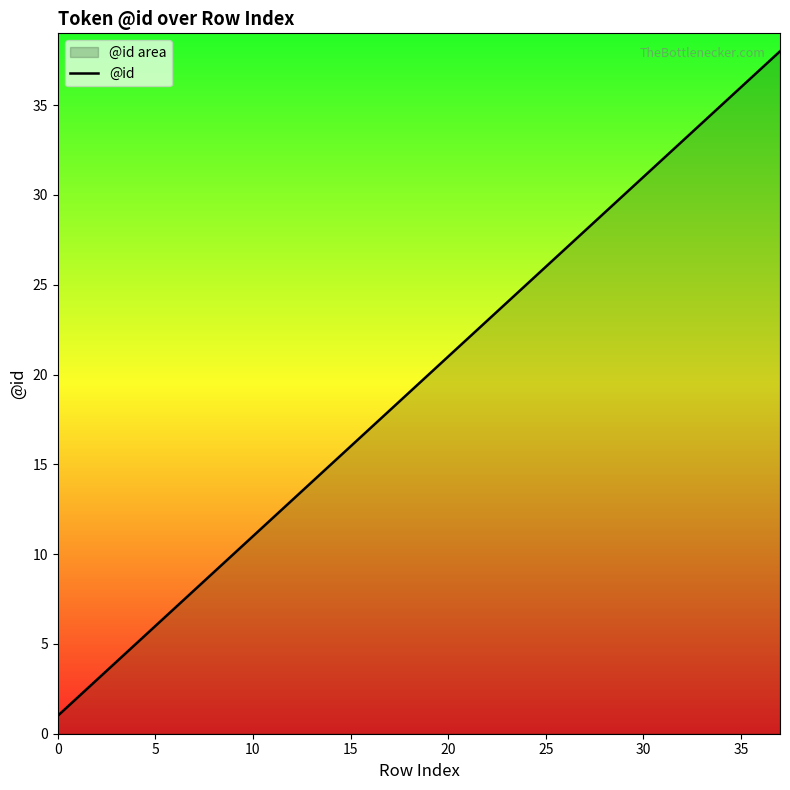

How many data points are less than 20?

19